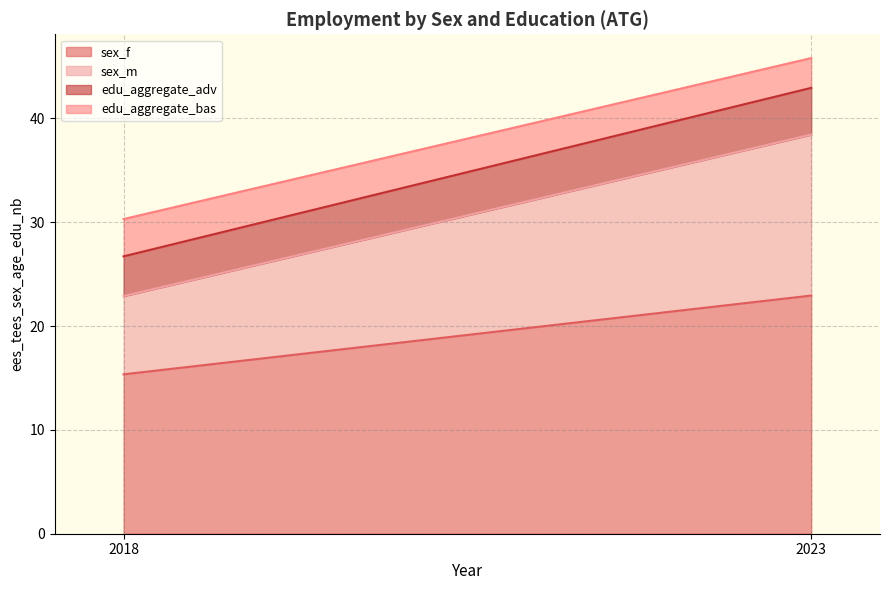

At which category is the sum across all series the highest?

2023